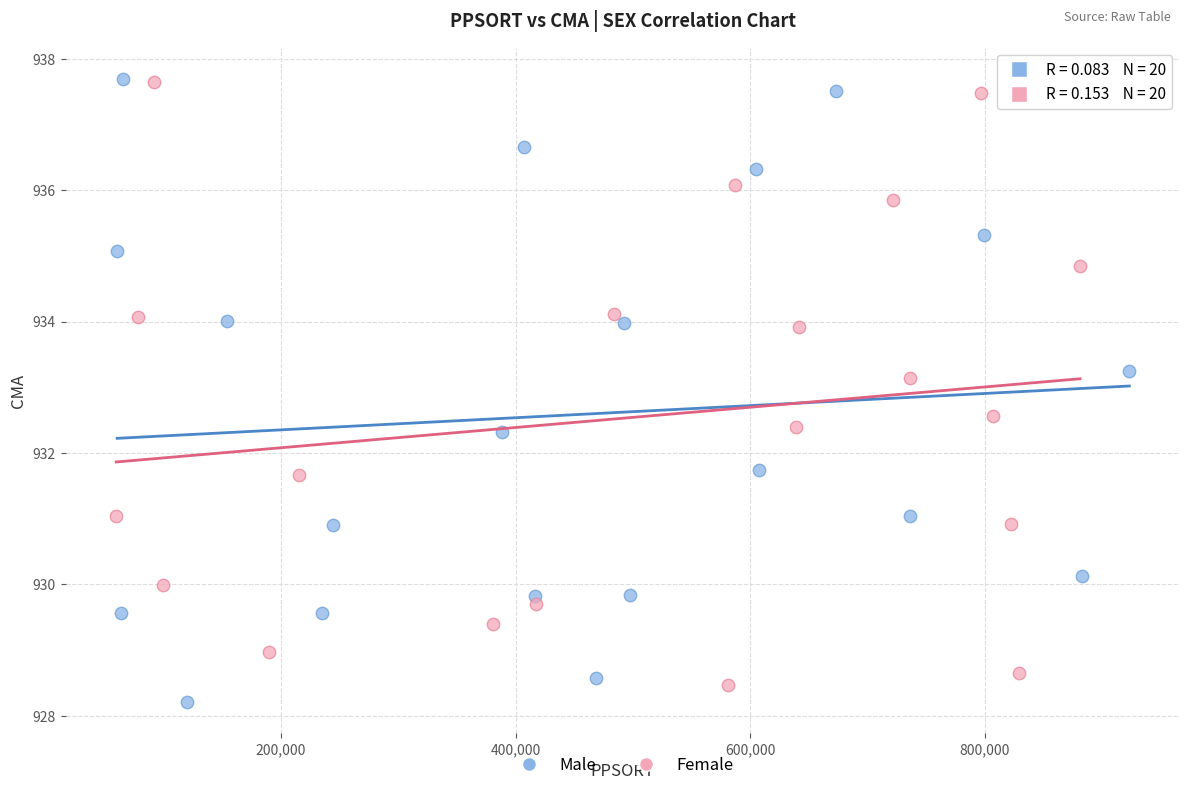

What are all the series names shown in the legend?

Male, Female